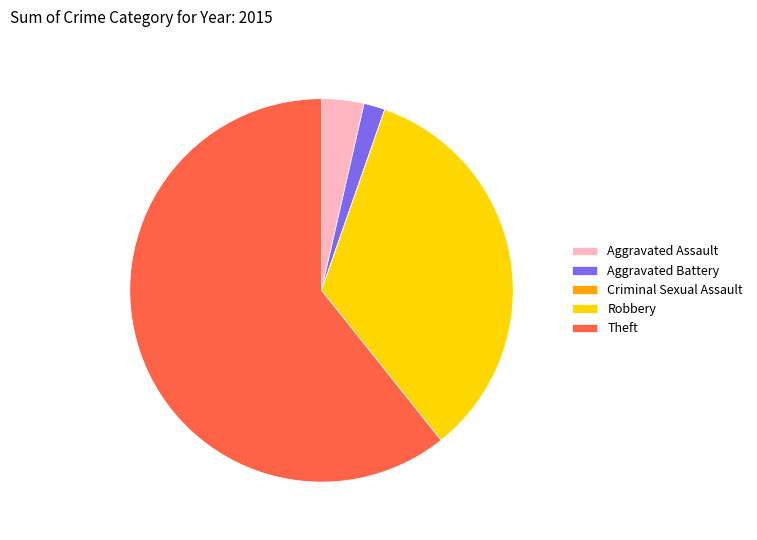

Is it true that Robbery is 34% of the pie?

True